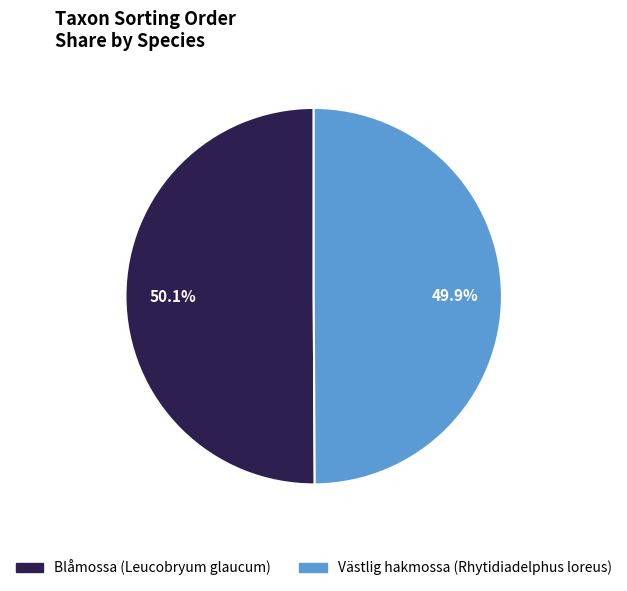

What is the total percentage of Västlig hakmossa (Rhytidiadelphus loreus) and Blåmossa (Leucobryum glaucum)?

100.0%